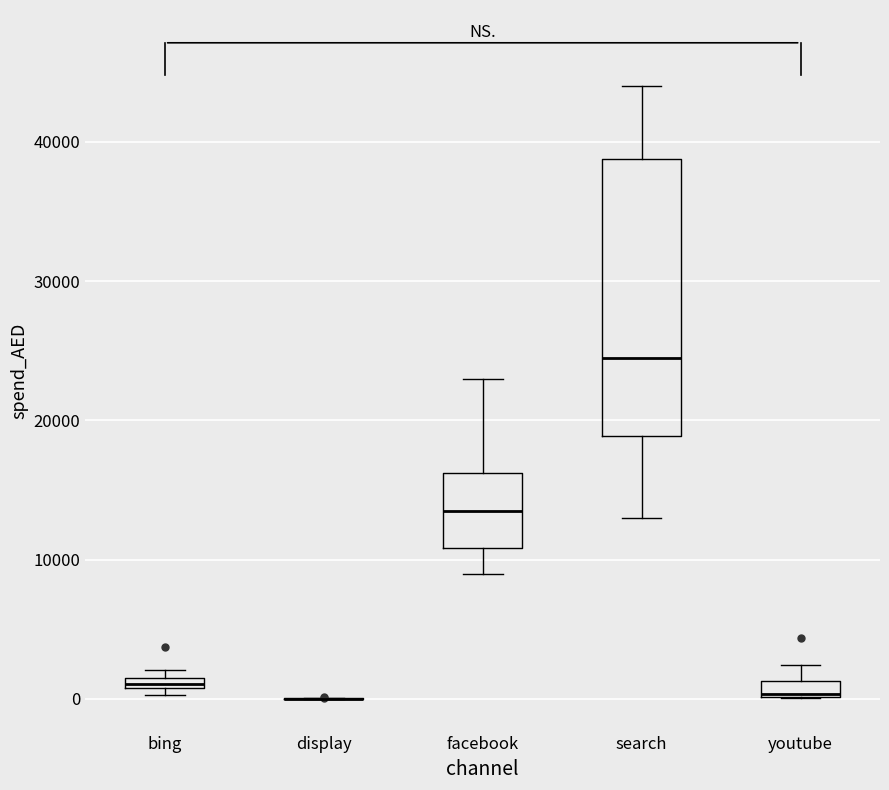

Where is the upper edge of the box for bing on the y-axis? The values are not printed on the chart, so give them approximately, as read against the axis.

2000